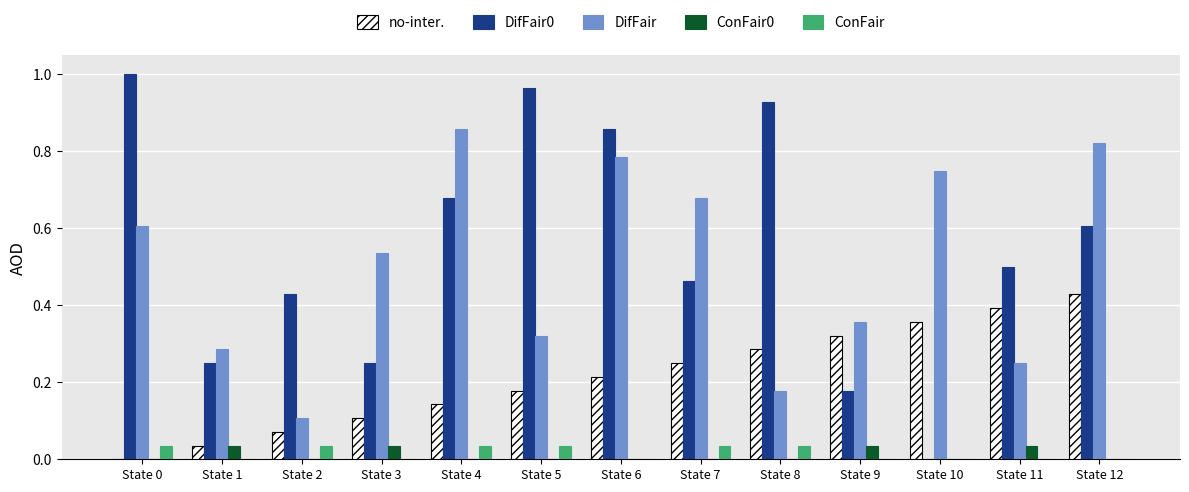

Is the value of ConFair at State 11 greater than the value of DifFair at State 8?

No